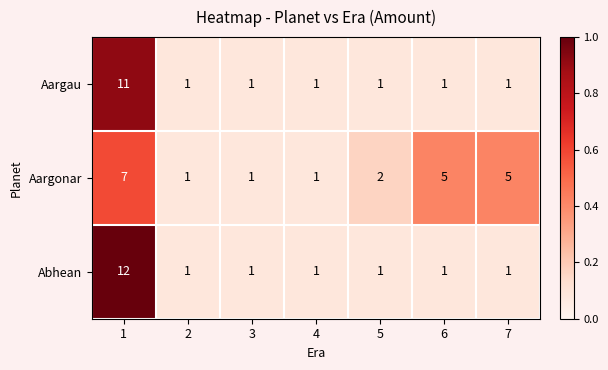

Which series has the widest spread of values?

Abhean